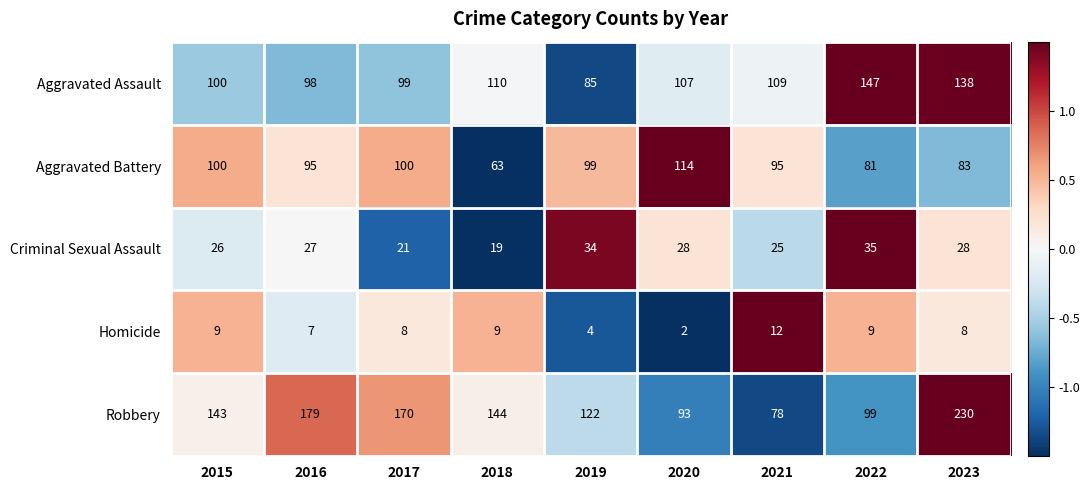

At which category is the sum across all series the highest?

2023